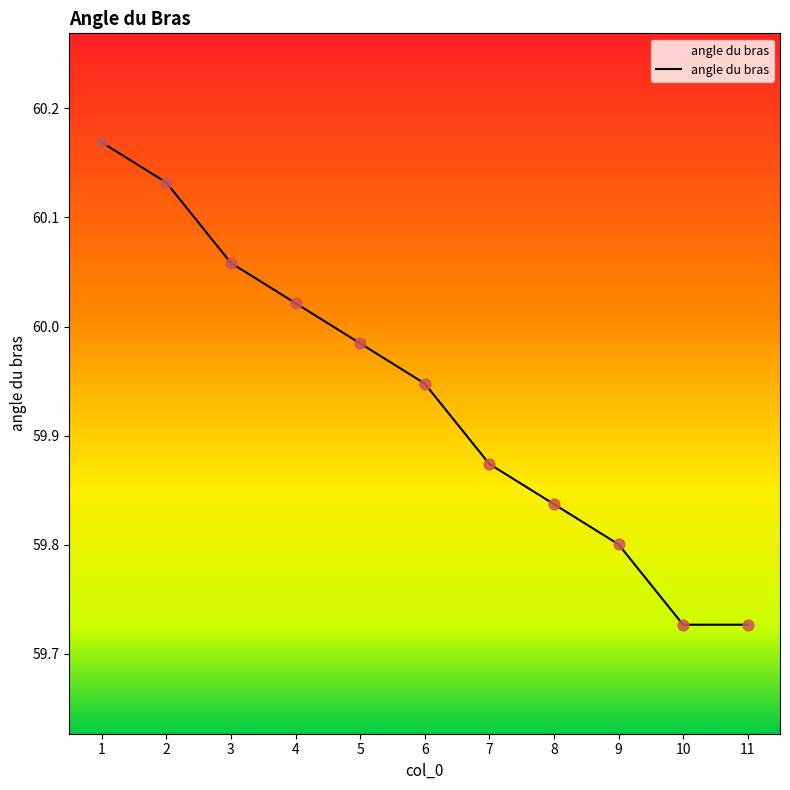

What is the ratio of the value at 4 to the value at 1?

1.0